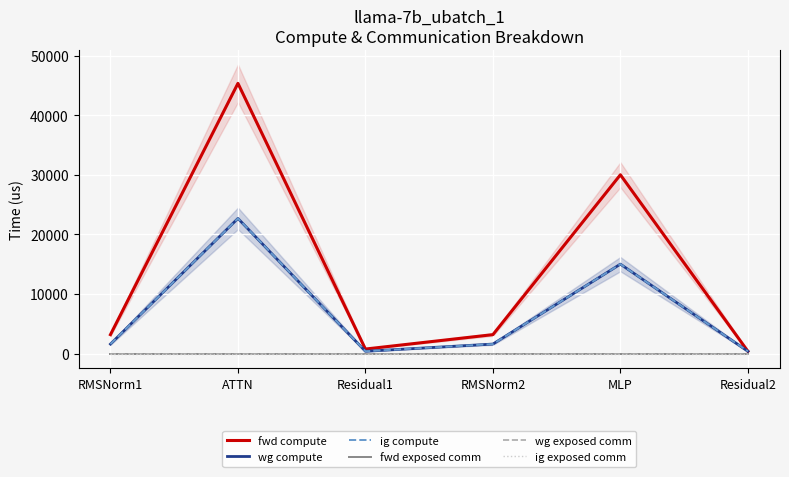

True or false: ig compute has more than 0 interior local peaks.

True